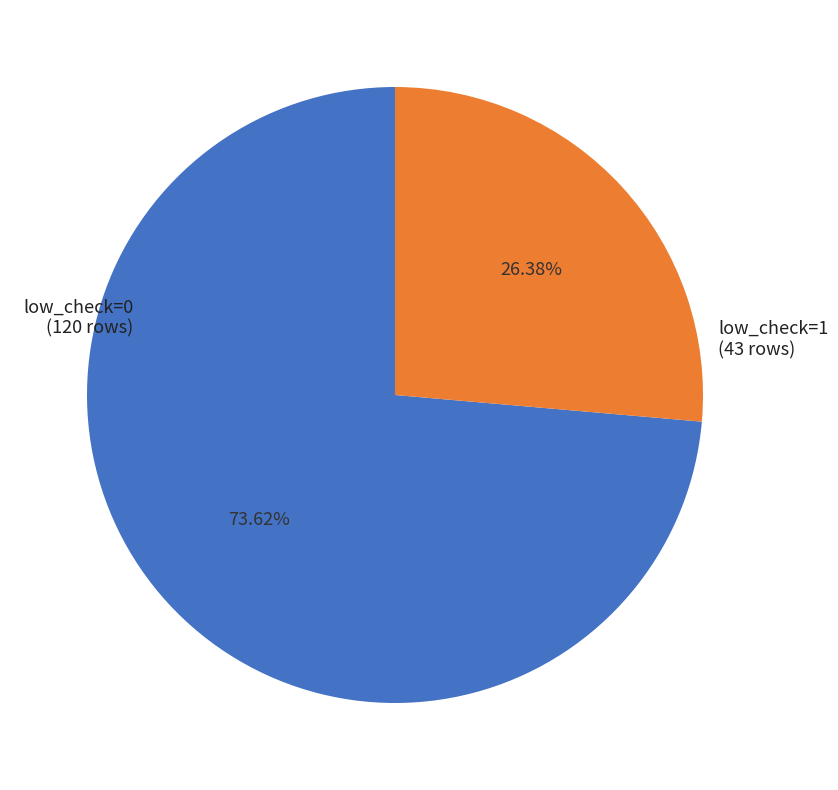

Is there a majority slice in this chart?

Yes